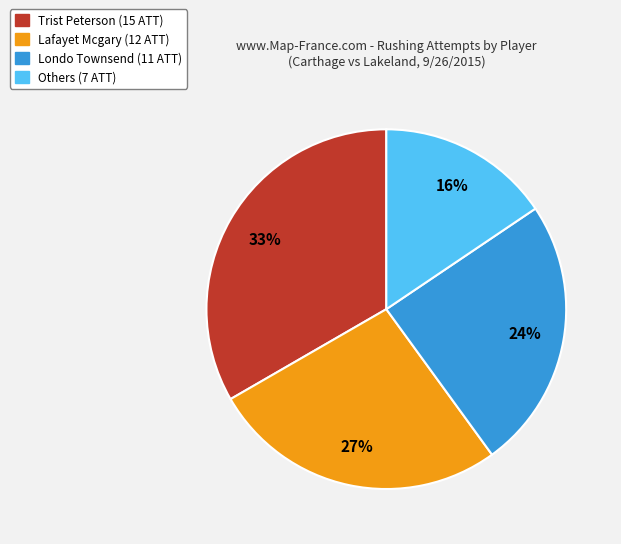

Does any single category account for the majority?

No